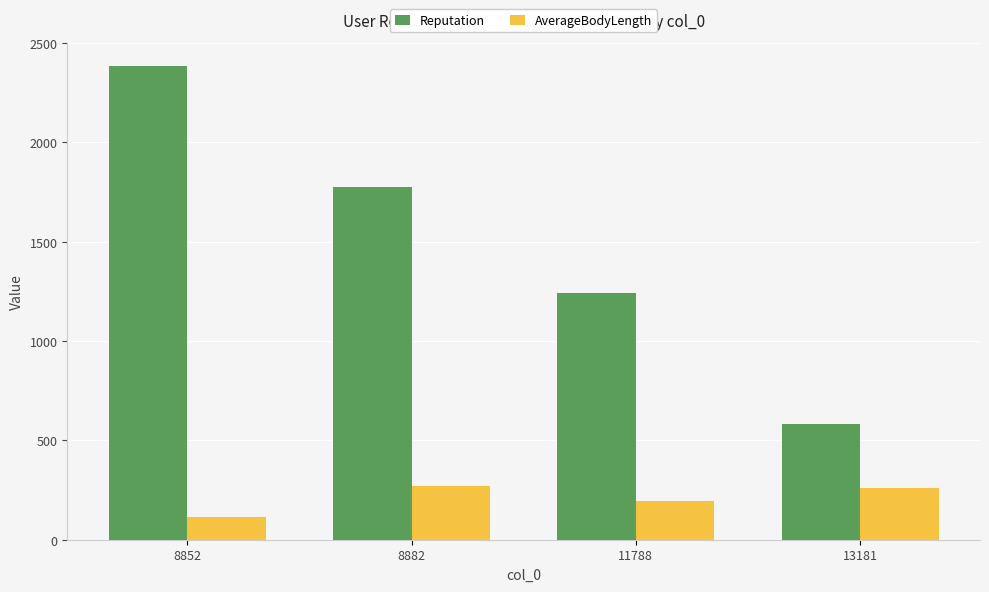

At which category does the chart reach its minimum across all series?

8852